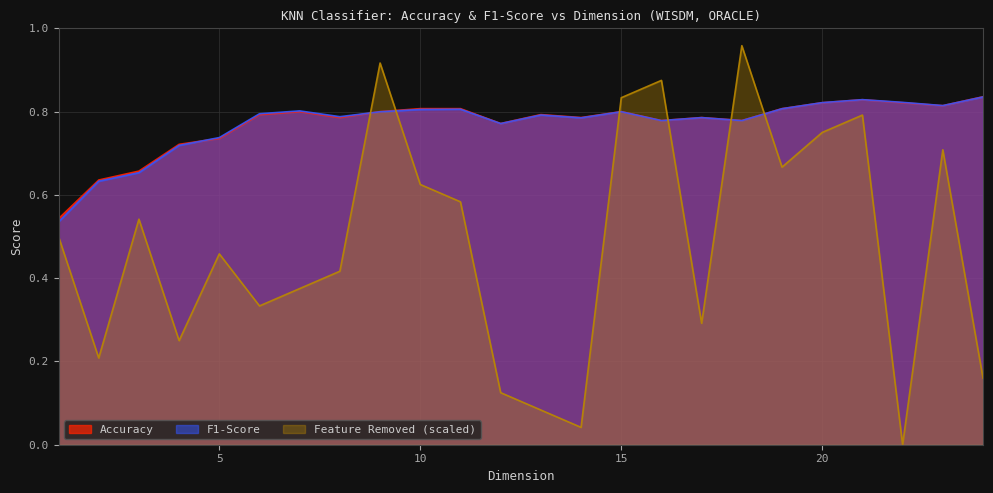

At how many categories does at least one series exceed 0?

24